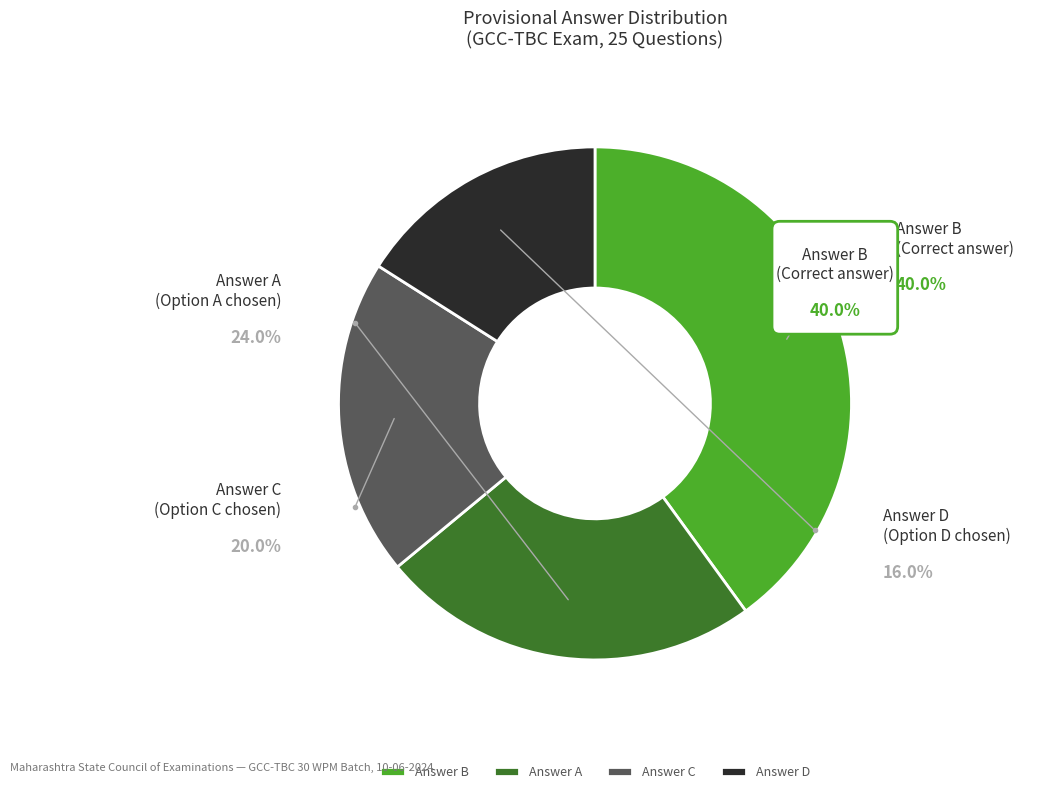

True or false: A accounts for 24% of the total.

True